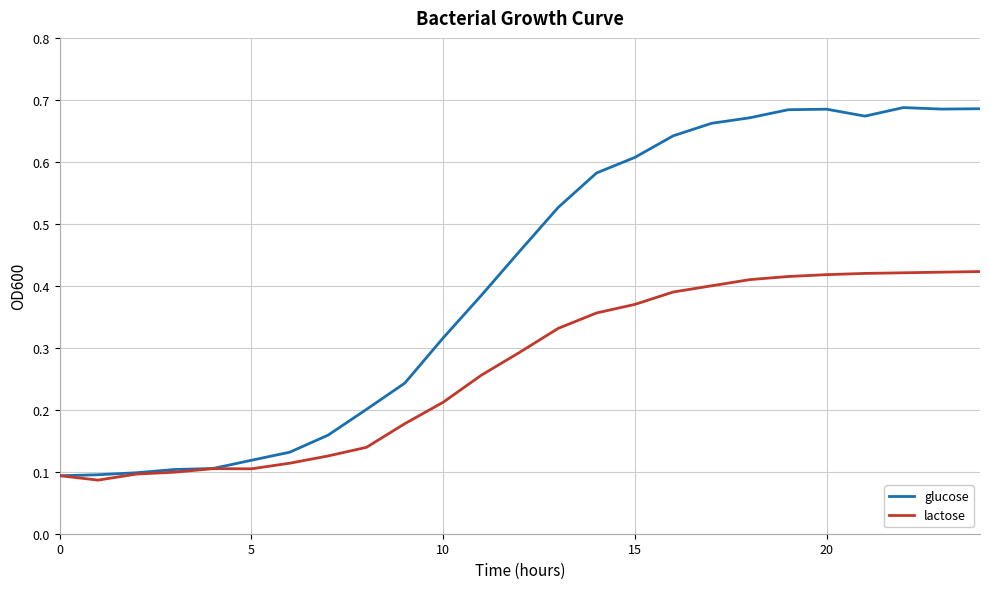

Which series has the widest spread of values?

glucose